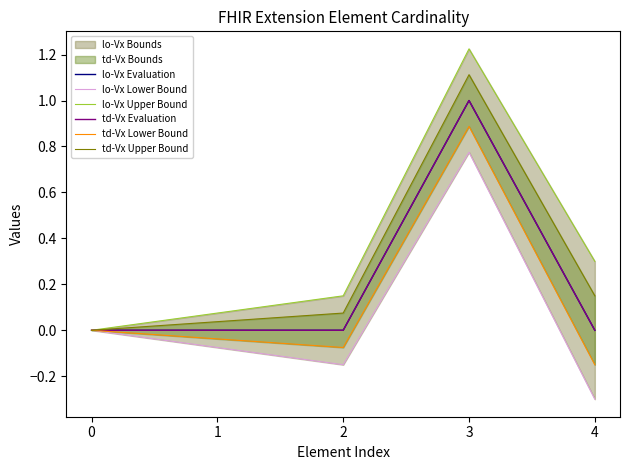

What is the maximum value shown in the chart?

1.2